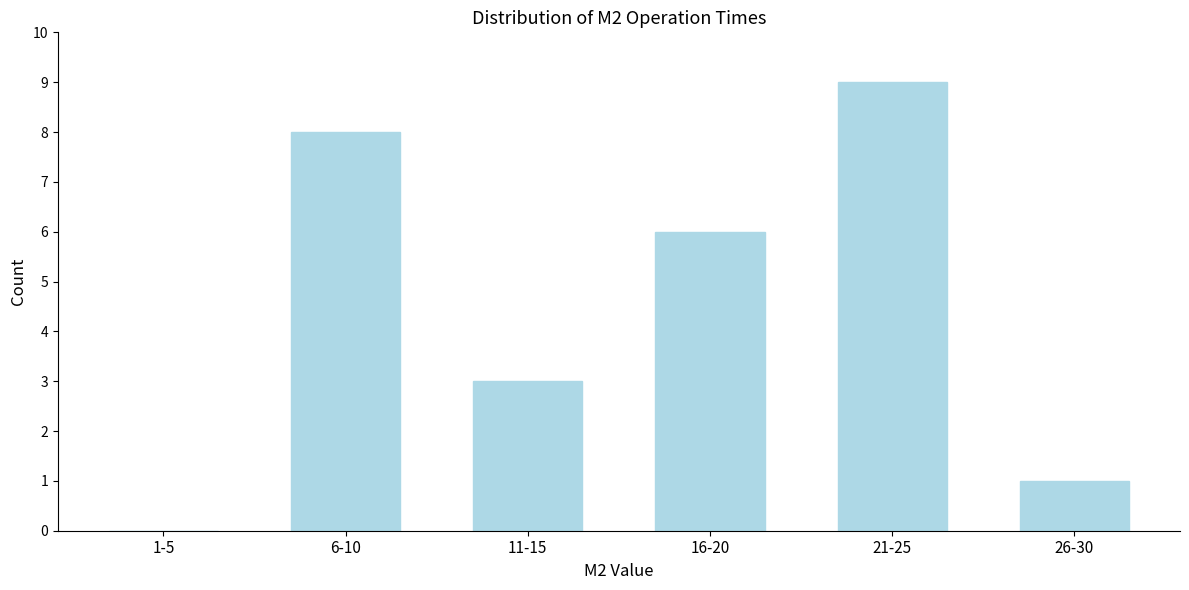

Reading left to right, list all the values displayed in this chart.

1-5=0	6-10=8	11-15=3	16-20=6	21-25=9	26-30=1